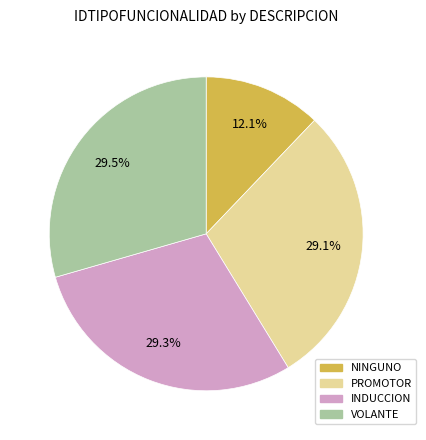

To the nearest percent, what portion does NINGUNO represent?

12%